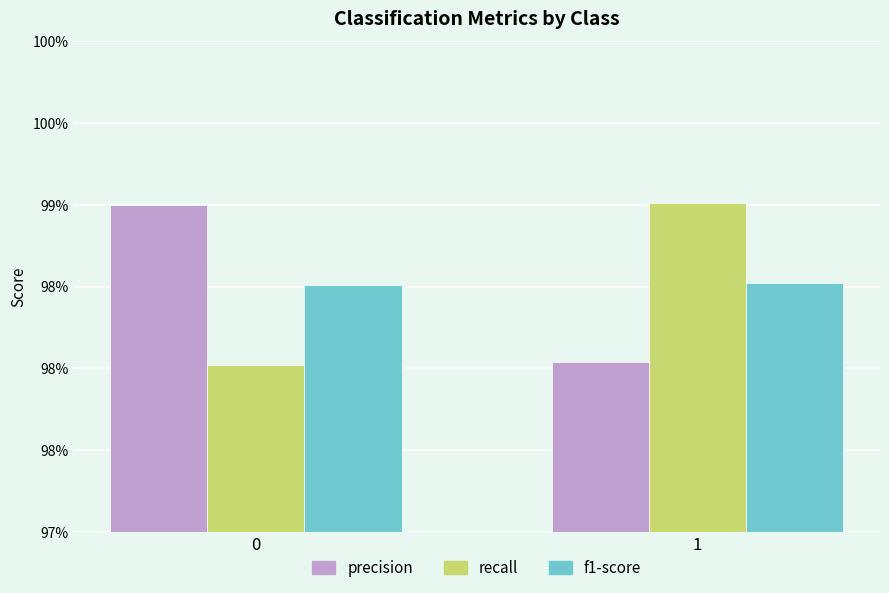

Are the bars grouped side by side (vs. stacked)?

Yes